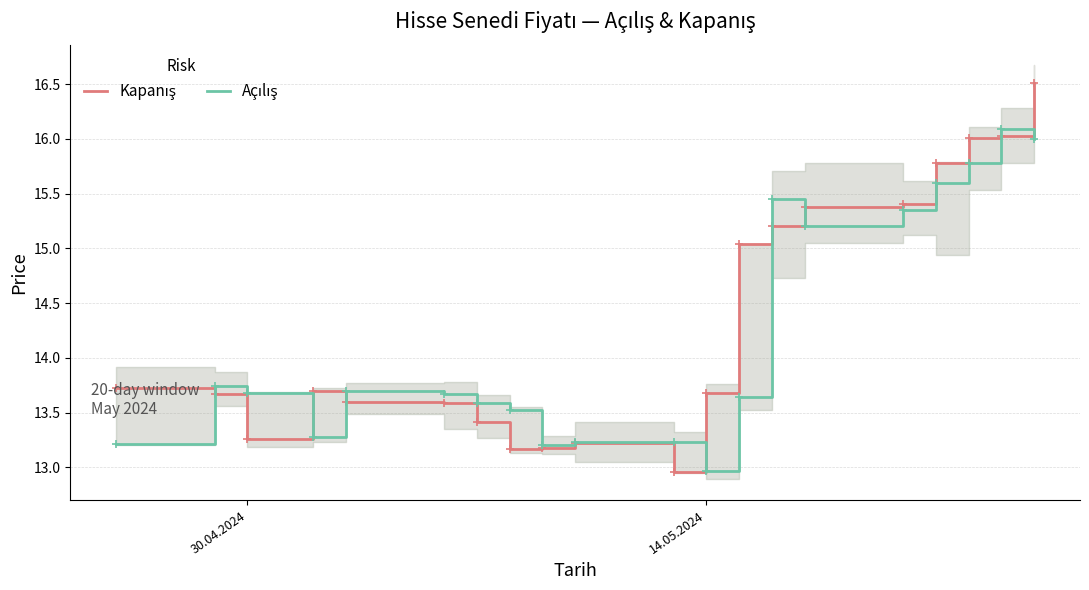

How many data points in Açılış are less than 13?

1